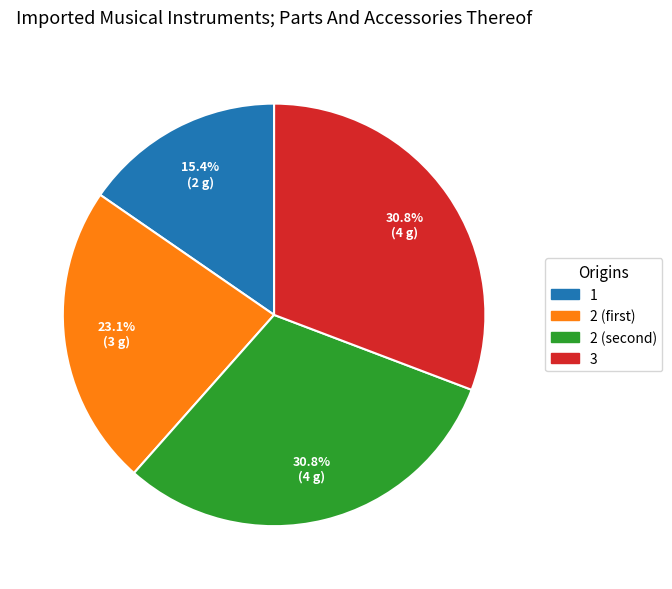

Which has a higher value, 3 or 1?

3